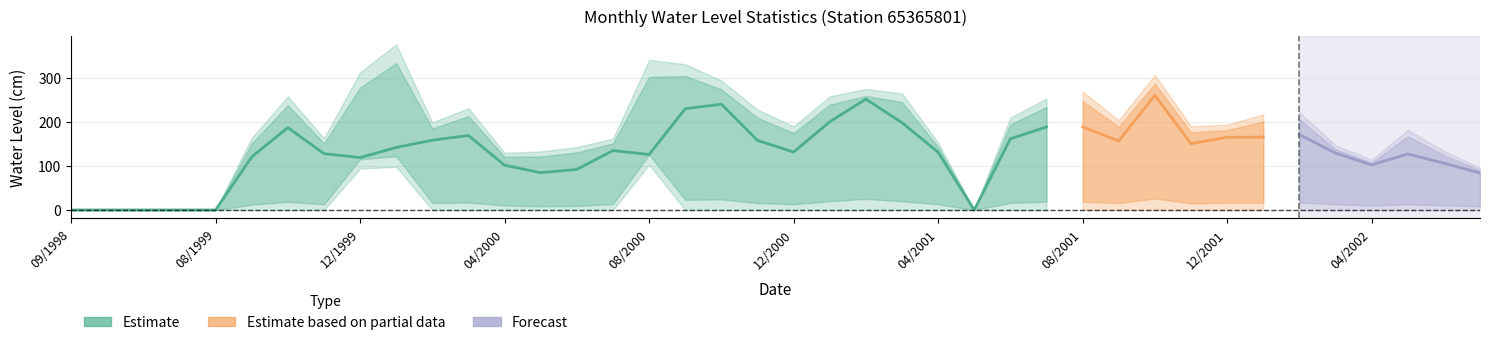

How many interior local peaks does the Maxima series have?

9